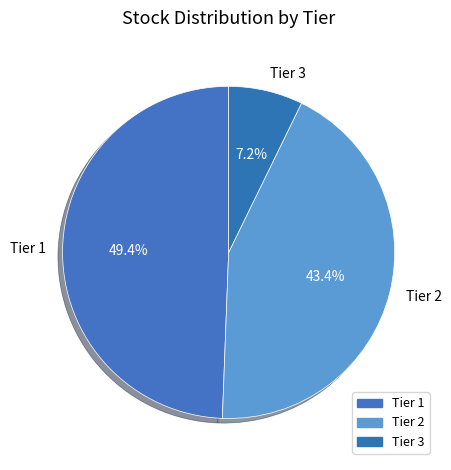

Is Tier 2 the majority of the pie?

No